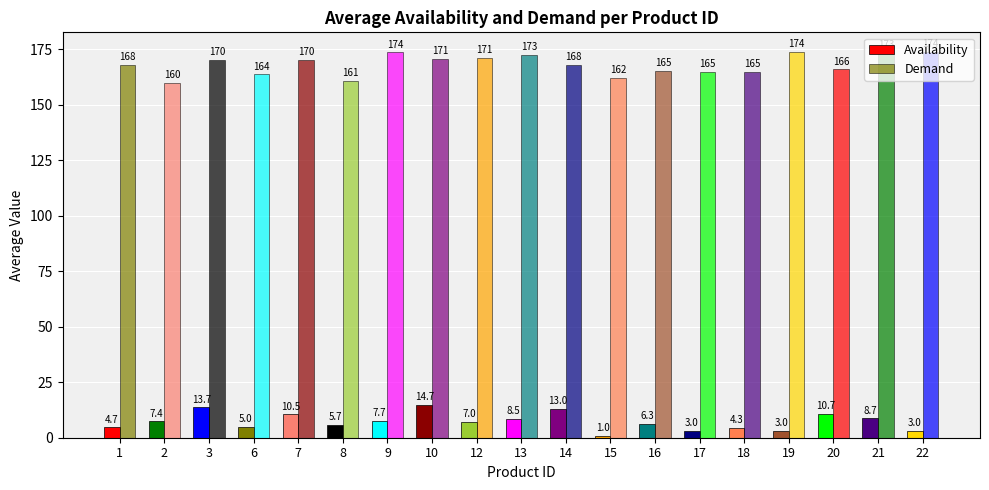

Which series has the widest spread of values?

Demand